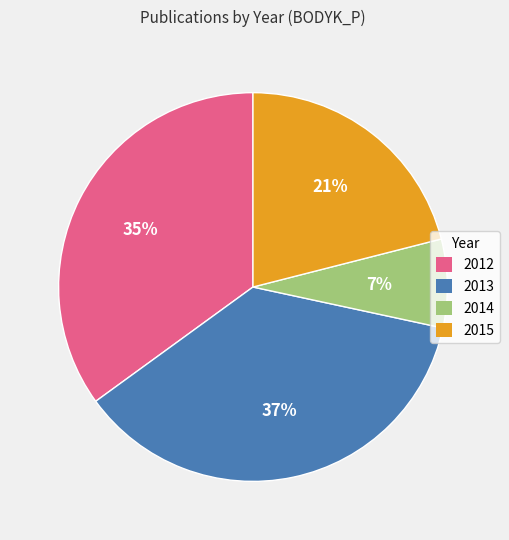

Does any single category account for the majority?

No